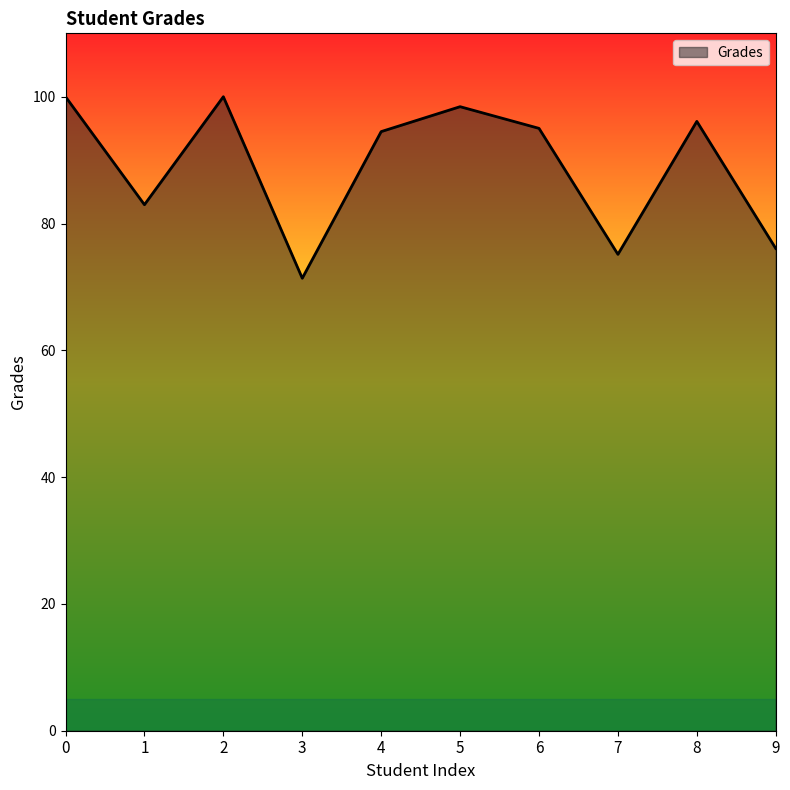

The chart shows a value of 94.5 at 4. True or false?

True